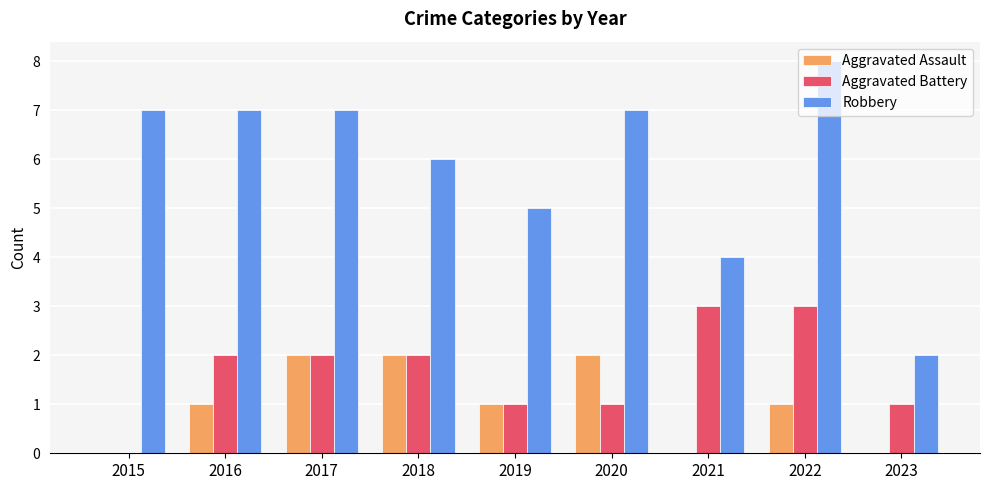

Which series has the largest total across all categories?

Robbery